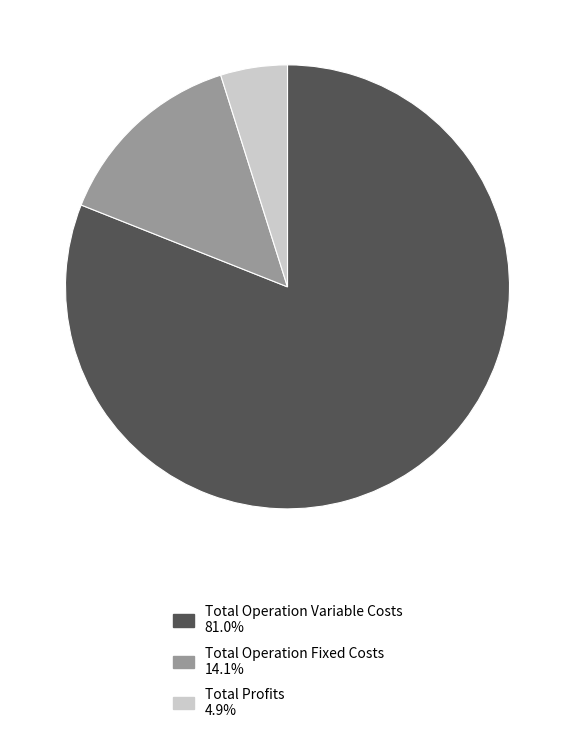

Does any single category account for the majority?

Yes